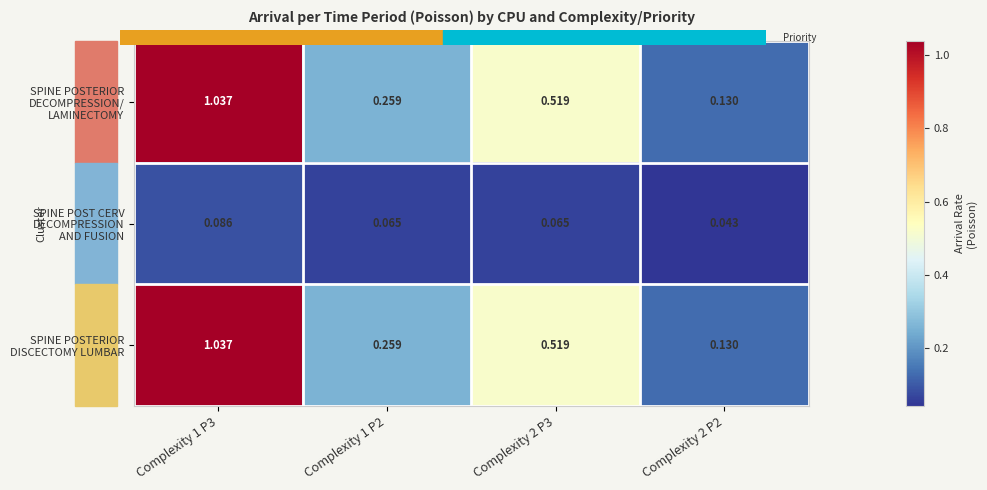

Count the number of categories in the chart.

4